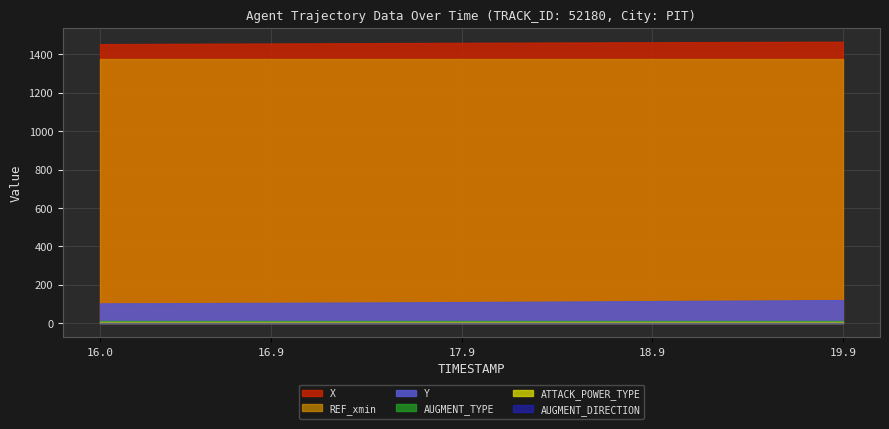

The value of REF_xmin at 19.2 is 1377.2. True or false?

True